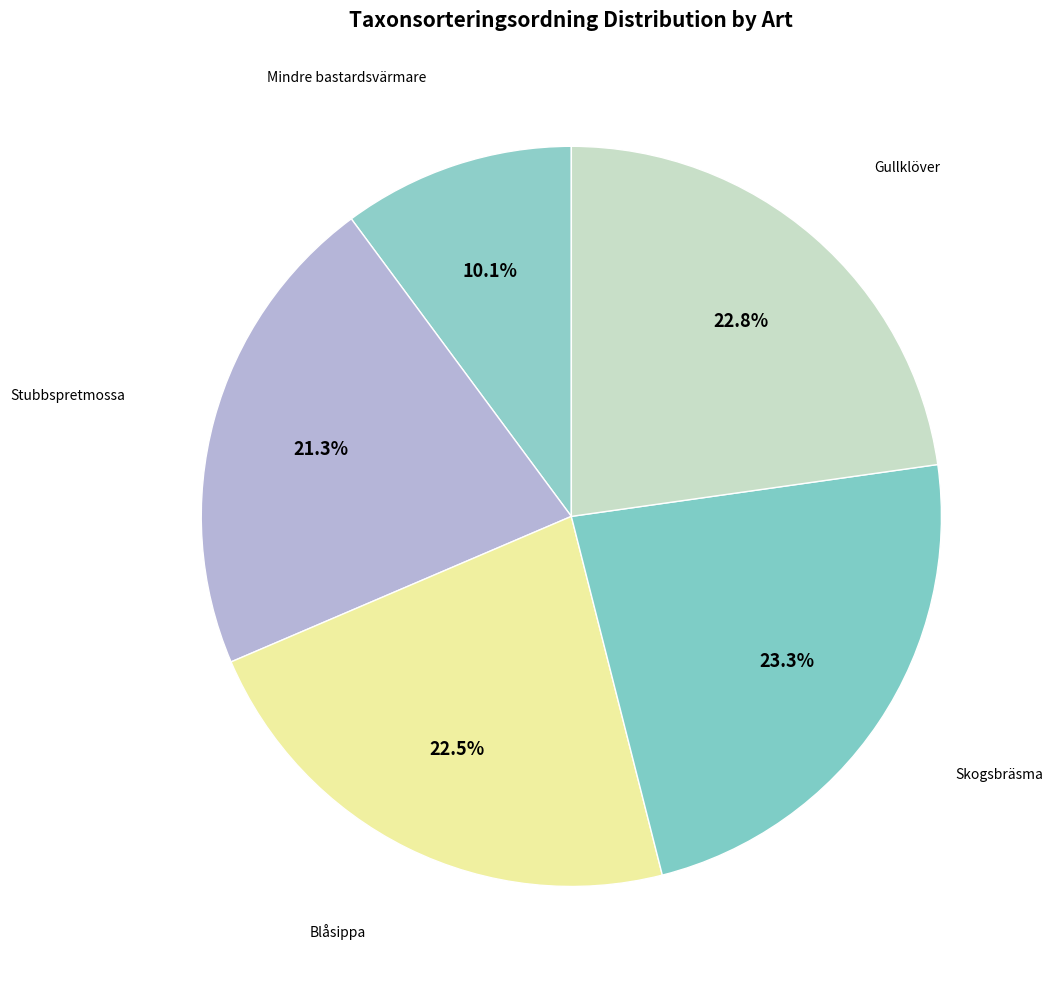

How many slices are in this pie chart?

5